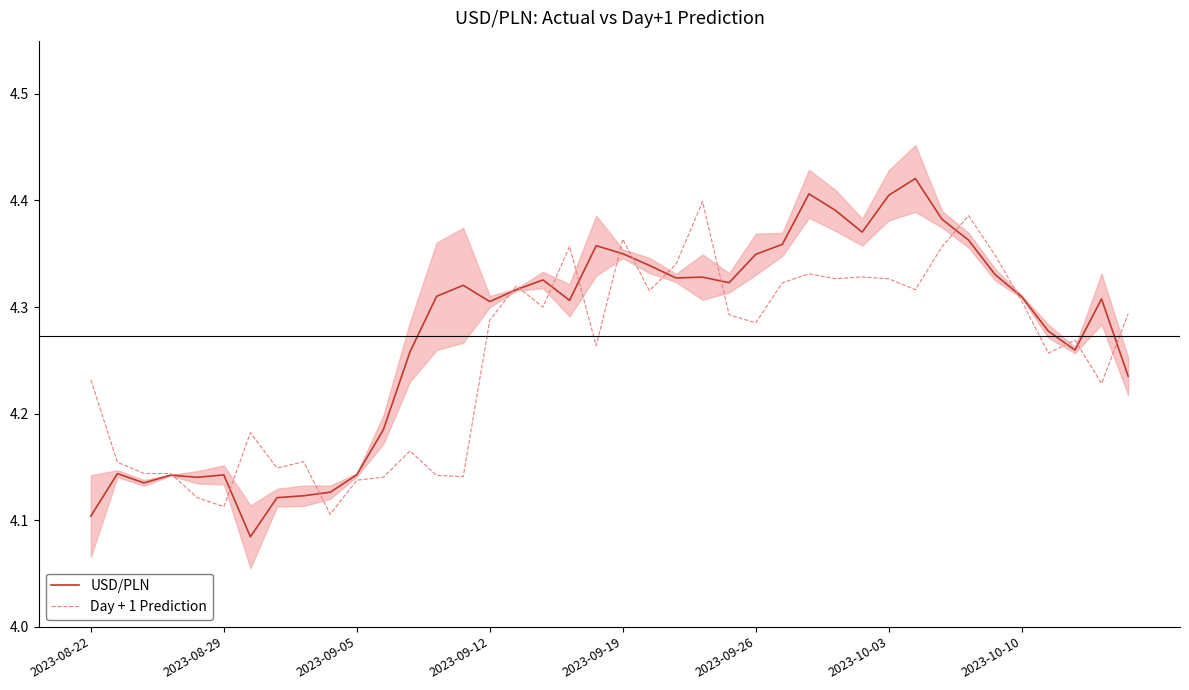

After their last crossing, which series has the higher values: USD/PLN or Day + 1 Prediction?

Day + 1 Prediction